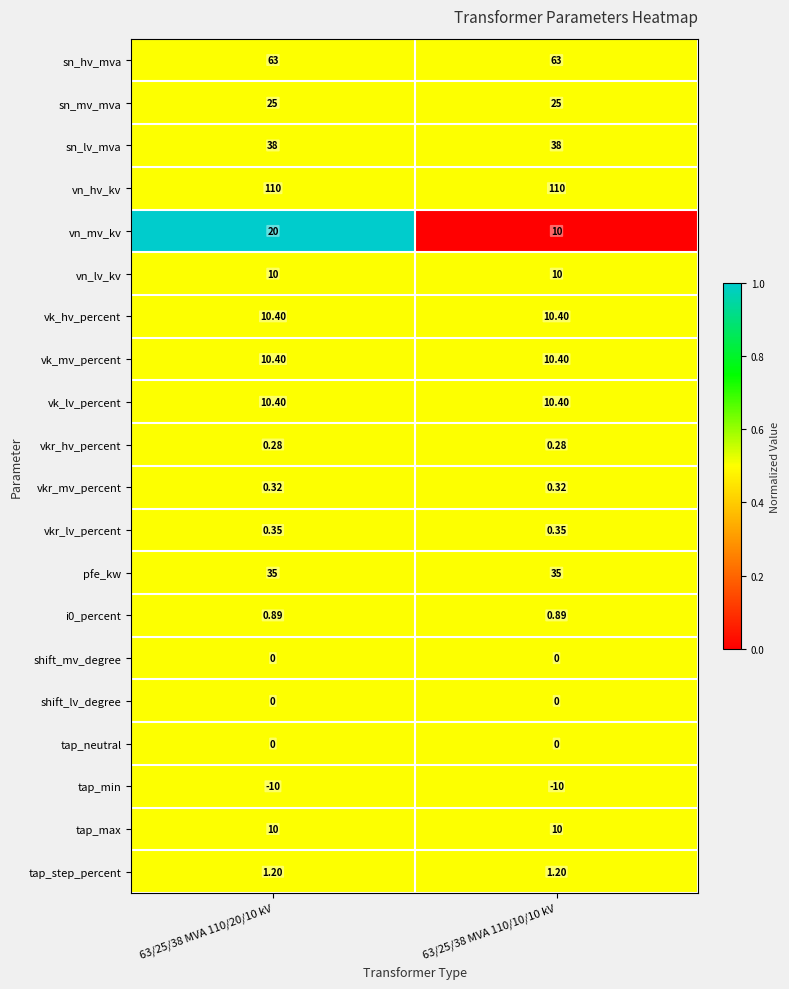

Which series has the largest total across all categories?

vn_hv_kv